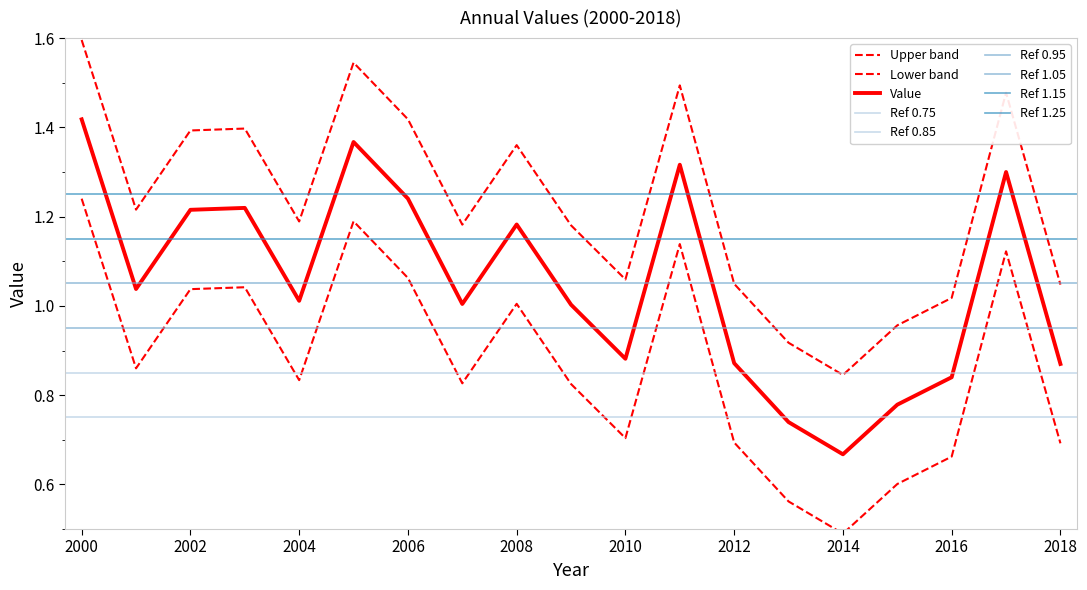

Approximately how many times larger is the value at 2016 compared to 2008?

0.7